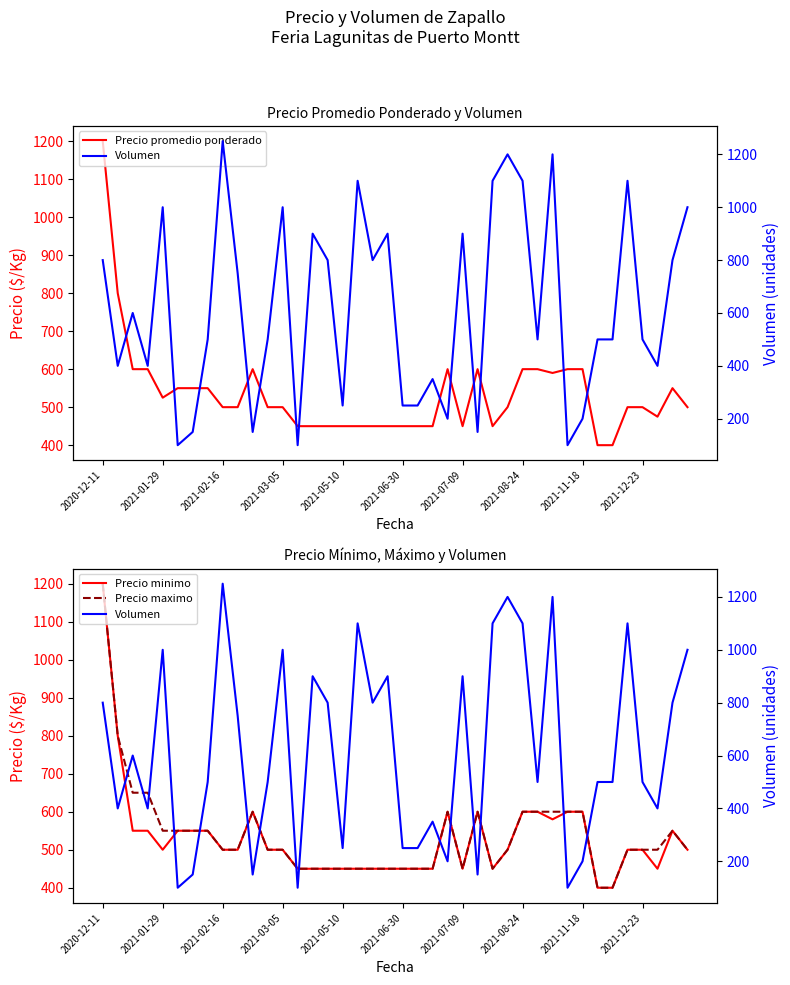

Which series ends up on top after the final intersection of Volumen and Precio maximo?

Volumen